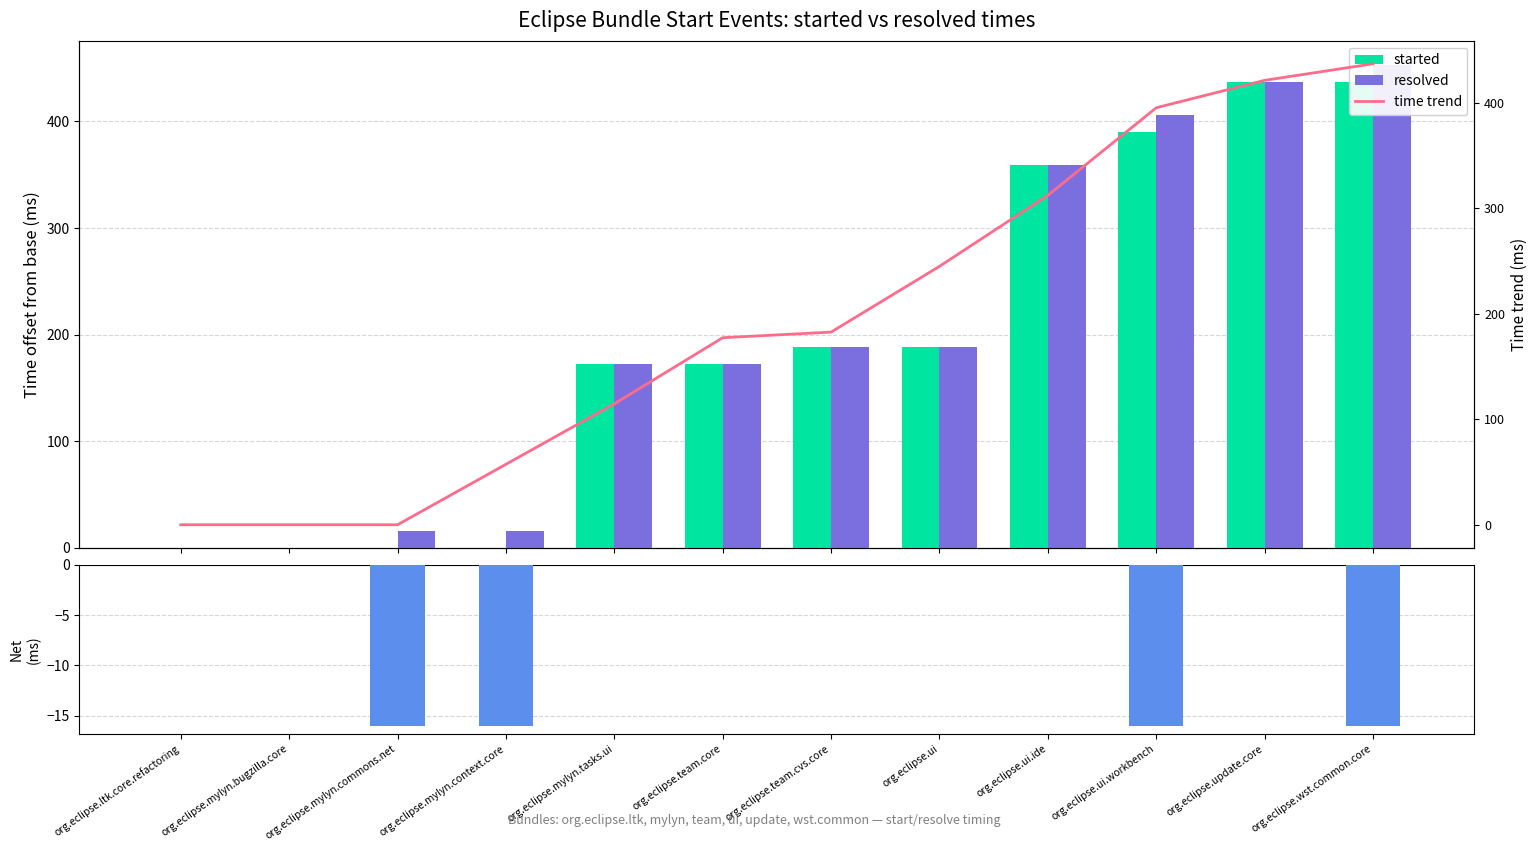

What is the greatest value displayed?

453.0